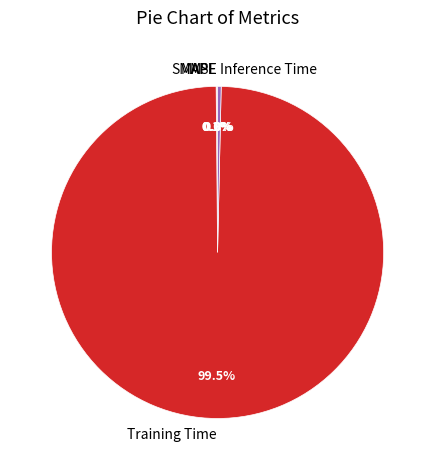

Is Training Time the majority of the pie?

Yes